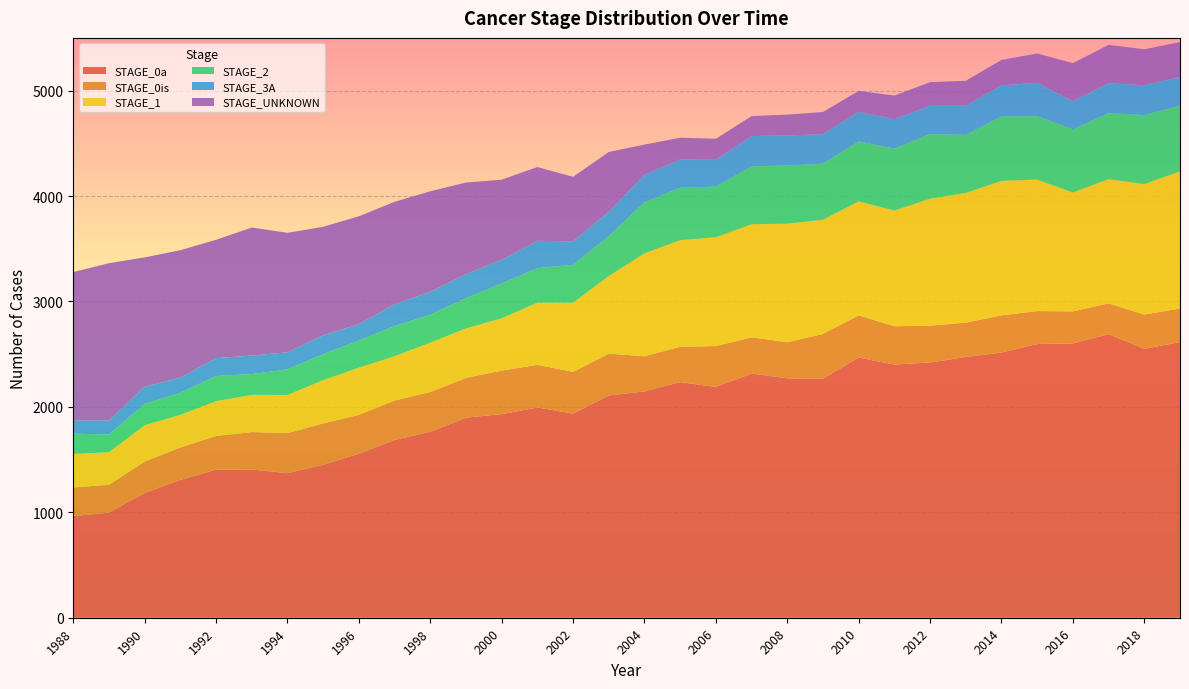

Reading left to right, list all the values displayed in this chart.

STAGE_0a: 1988=963	1989=997	1990=1184	1991=1307	1992=1405	1993=1406	1994=1371	1995=1451	1996=1556	1997=1686	1998=1764	1999=1898	2000=1931	2001=1994	2002=1936	2003=2108	2004=2147	2005=2235	2006=2189	2007=2316	2008=2271	2009=2267	2010=2468	2011=2401	2012=2421	2013=2473	2014=2515	2015=2596	2016=2602	2017=2690	2018=2550	2019=2615
STAGE_0is: 1988=273	1989=264	1990=298	1991=308	1992=319	1993=355	1994=380	1995=392	1996=368	1997=374	1998=377	1999=377	2000=413	2001=405	2002=396	2003=397	2004=333	2005=335	2006=388	2007=344	2008=342	2009=425	2010=400	2011=364	2012=349	2013=326	2014=353	2015=313	2016=304	2017=292	2018=326	2019=318
STAGE_1: 1988=317	1989=309	1990=344	1991=309	1992=330	1993=353	1994=362	1995=410	1996=448	1997=420	1998=468	1999=469	2000=496	2001=589	2002=656	2003=736	2004=976	2005=1011	2006=1032	2007=1072	2008=1125	2009=1083	2010=1081	2011=1097	2012=1205	2013=1230	2014=1276	2015=1247	2016=1127	2017=1178	2018=1237	2019=1301
STAGE_2: 1988=193	1989=168	1990=203	1991=210	1992=239	1993=197	1994=243	1995=247	1996=256	1997=286	1998=266	1999=286	2000=331	2001=328	2002=360	2003=378	2004=485	2005=498	2006=480	2007=549	2008=552	2009=531	2010=569	2011=588	2012=613	2013=551	2014=610	2015=601	2016=600	2017=626	2018=655	2019=622
STAGE_3A: 1988=127	1989=132	1990=163	1991=143	1992=169	1993=176	1994=162	1995=179	1996=156	1997=207	1998=217	1999=230	2000=224	2001=259	2002=223	2003=231	2004=261	2005=267	2006=254	2007=288	2008=284	2009=282	2010=281	2011=279	2012=268	2013=277	2014=296	2015=317	2016=266	2017=284	2018=283	2019=274
STAGE_UNKNOWN: 1988=1406	1989=1493	1990=1226	1991=1209	1992=1123	1993=1214	1994=1133	1995=1029	1996=1024	1997=972	1998=953	1999=868	2000=760	2001=700	2002=611	2003=568	2004=286	2005=207	2006=200	2007=189	2008=198	2009=209	2010=198	2011=224	2012=224	2013=236	2014=241	2015=278	2016=362	2017=364	2018=341	2019=330